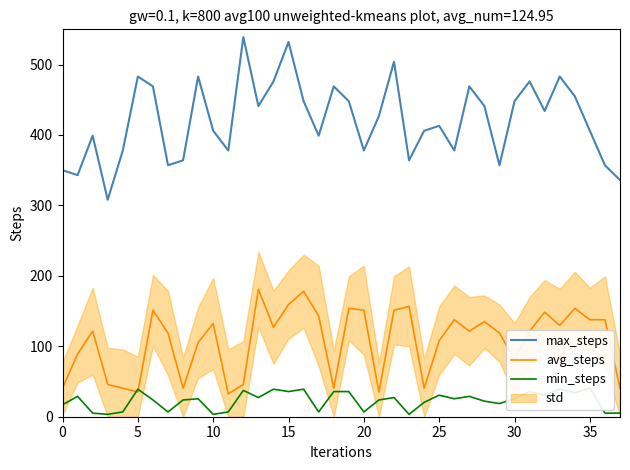

How many data points does each series have?

38